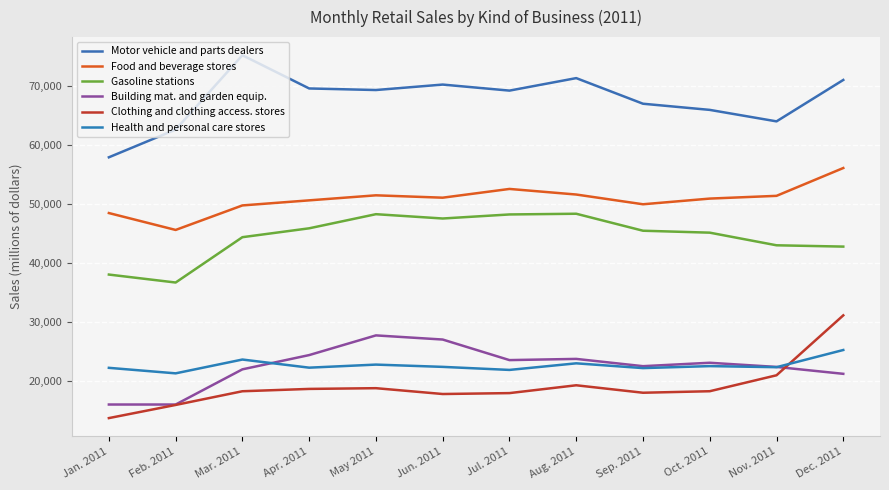

What is the value of the Clothing and clothing access. stores point at the 10th from the left?

18255